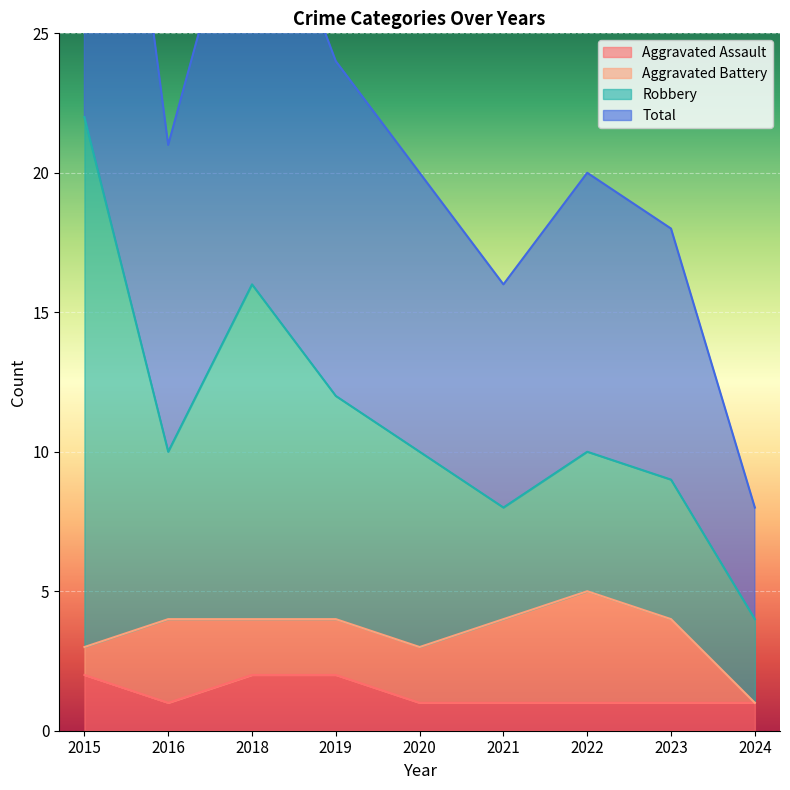

Is it true that Aggravated Assault equals 1 at 2021?

True